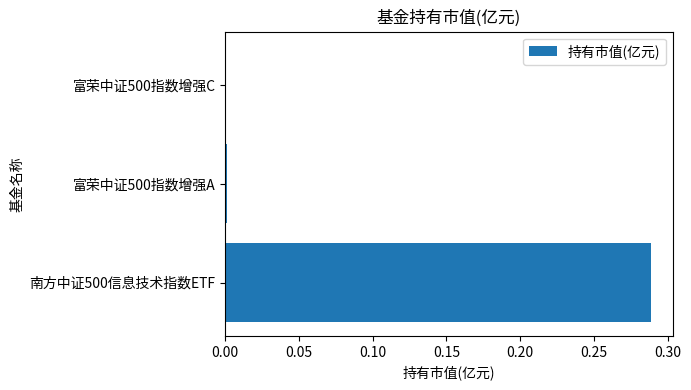

The chart shows a value of 0.1 at 南方中证500信息技术指数ETF. True or false?

False